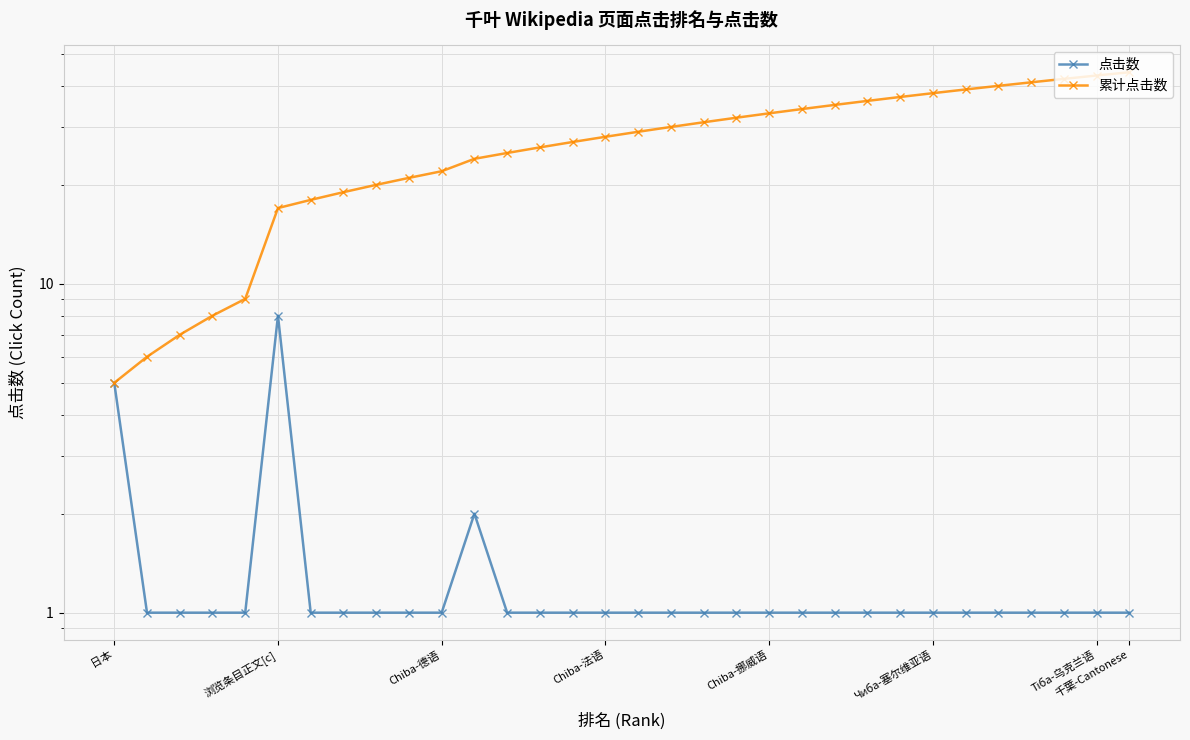

Does the chart display data point markers on the line(s)?

Yes